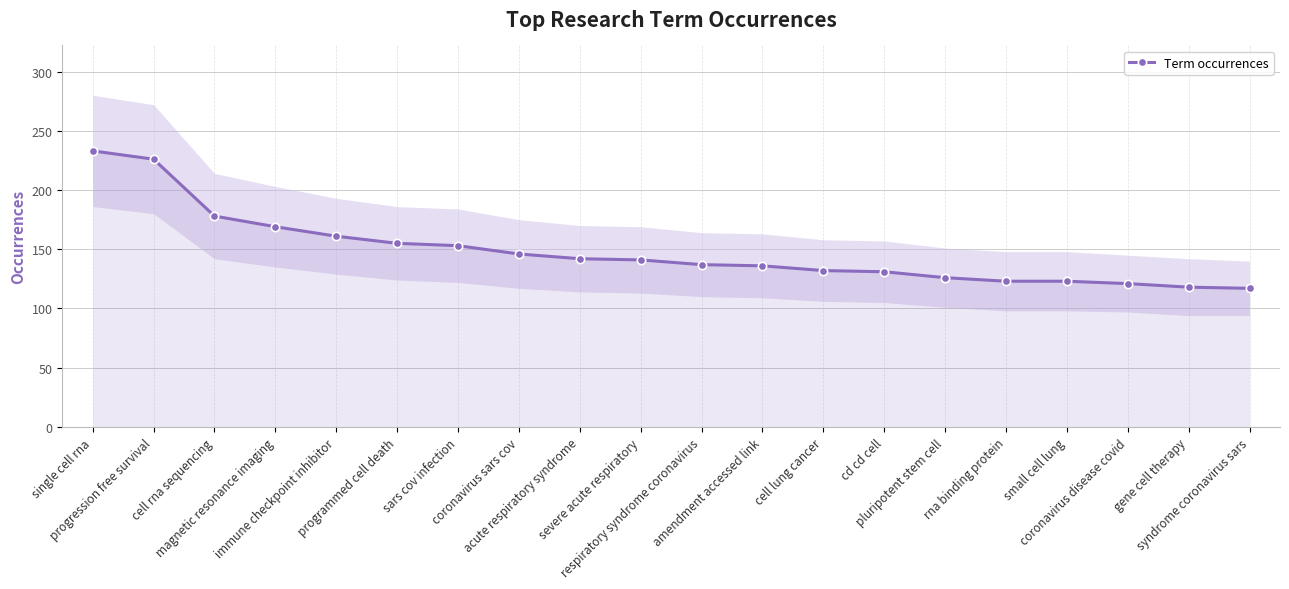

What is the value of the 12th point from the left?

136